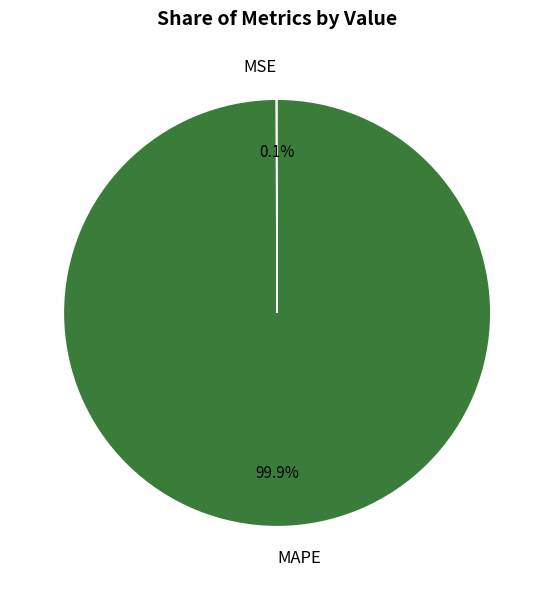

How much of the chart is everything except MAPE?

0.1%